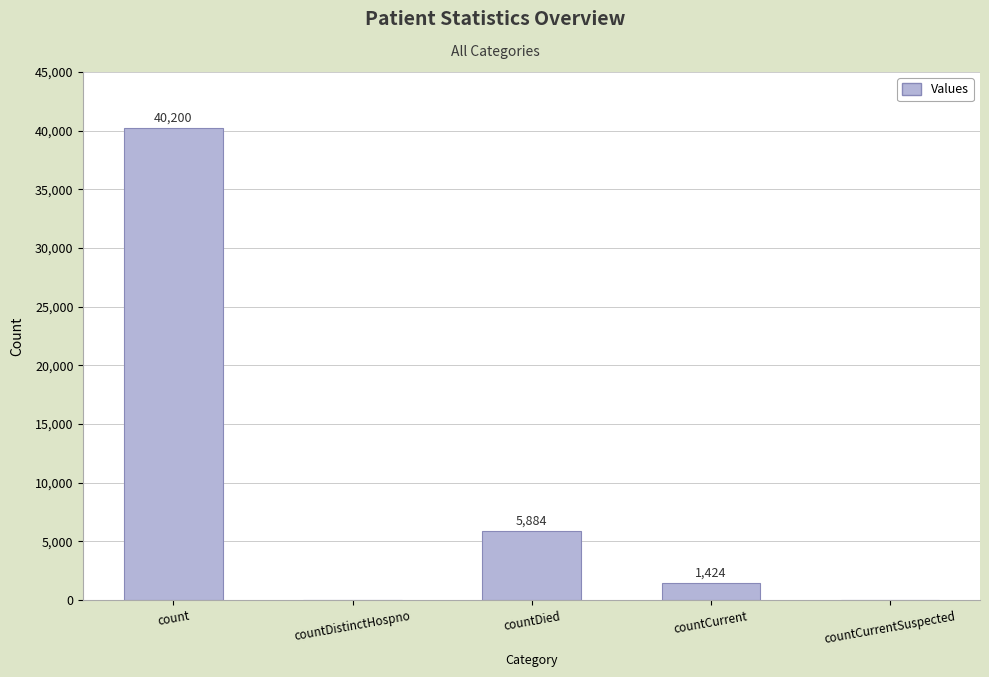

True or false: the data shows 5884 at countDied.

True